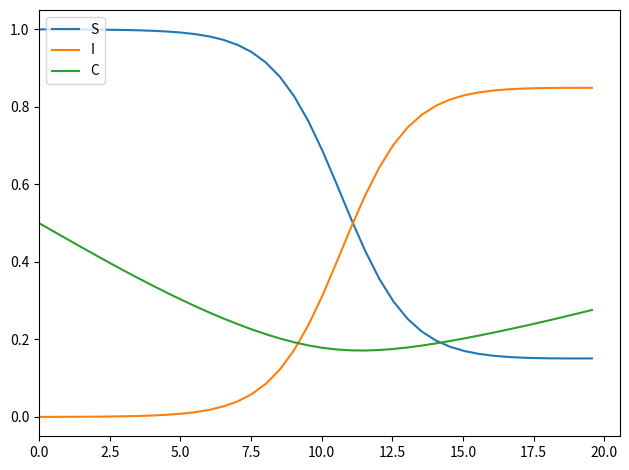

At how many categories does at least one series exceed 0?

40